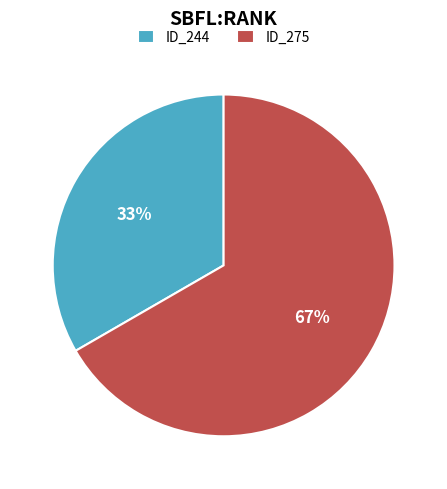

Which slice is the largest?

ID_275